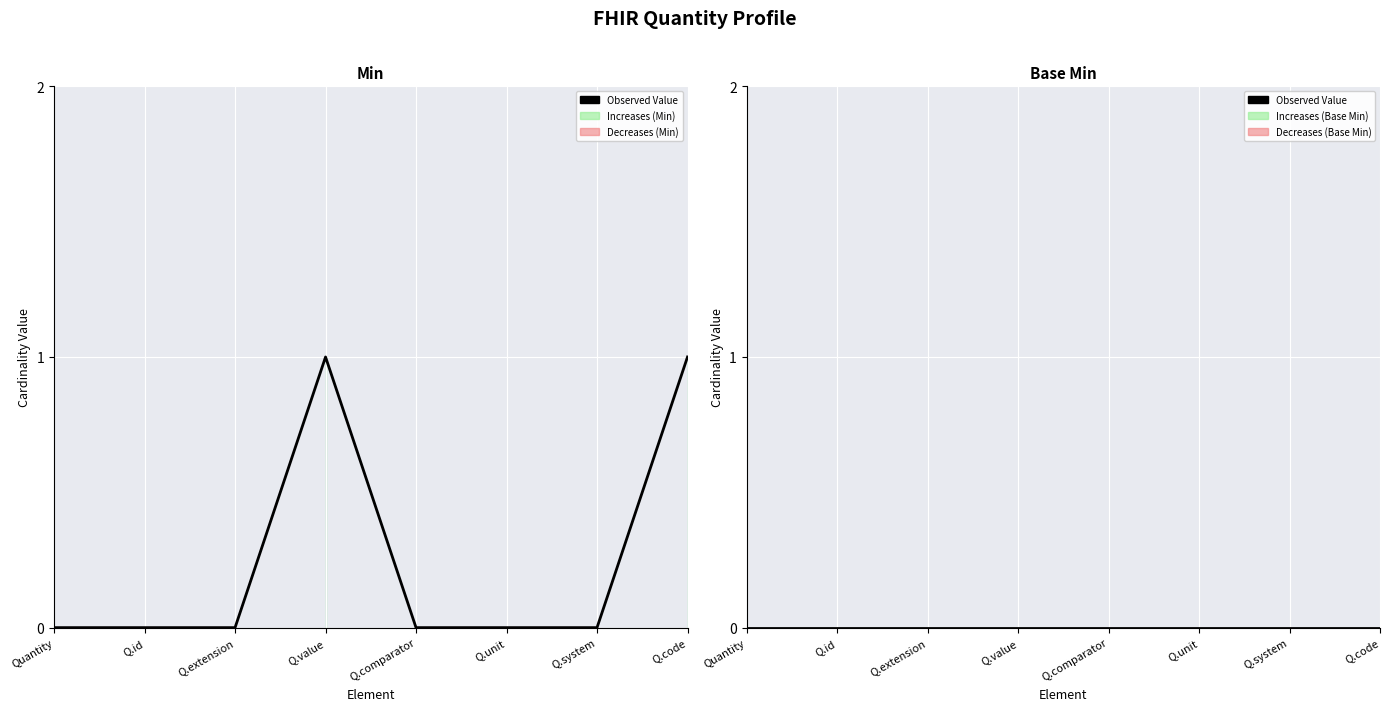

Rank the categories by value from highest to lowest.

Q.value, Q.code, Quantity, Q.id, Q.extension, Q.comparator, Q.unit, Q.system